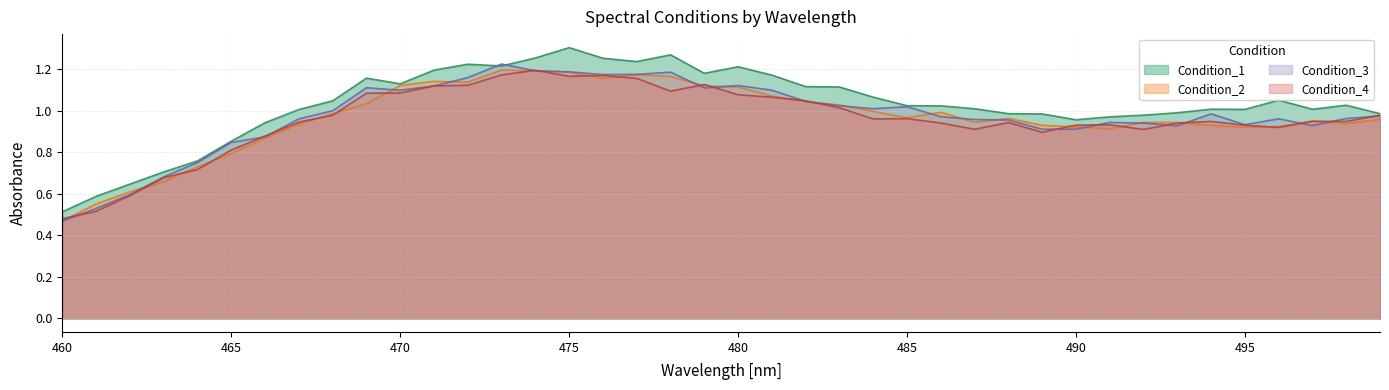

Which series has the largest total across all categories?

Condition_1